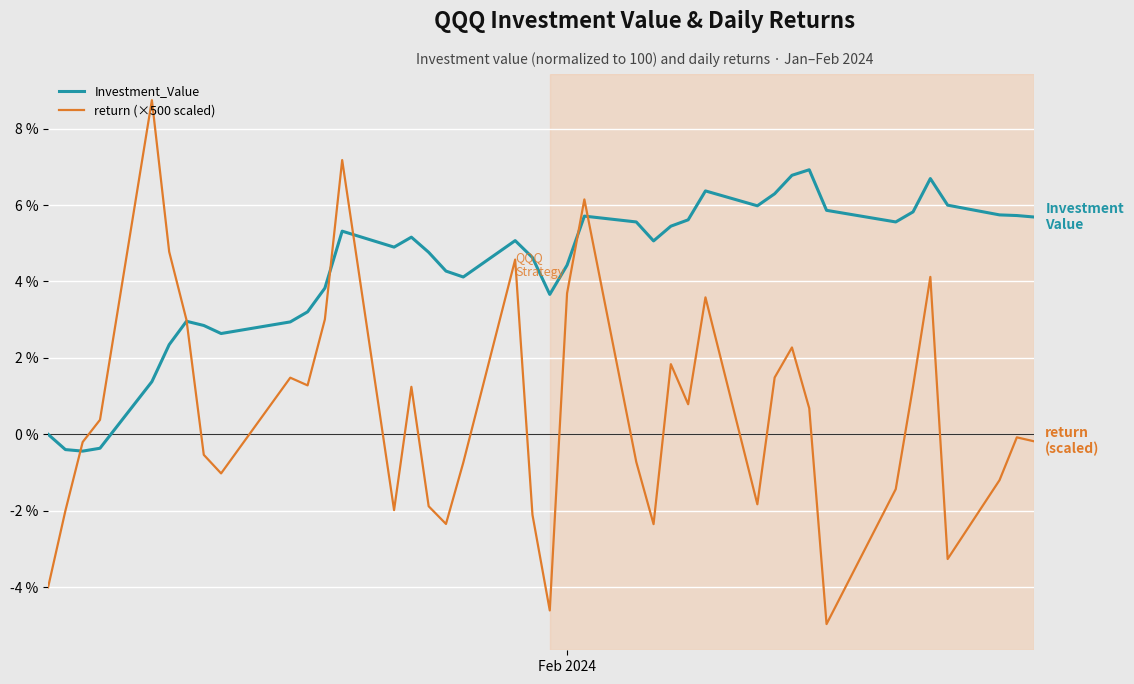

In return (×500 scaled), how many points are lower than both neighbors (excluding endpoints)?

10